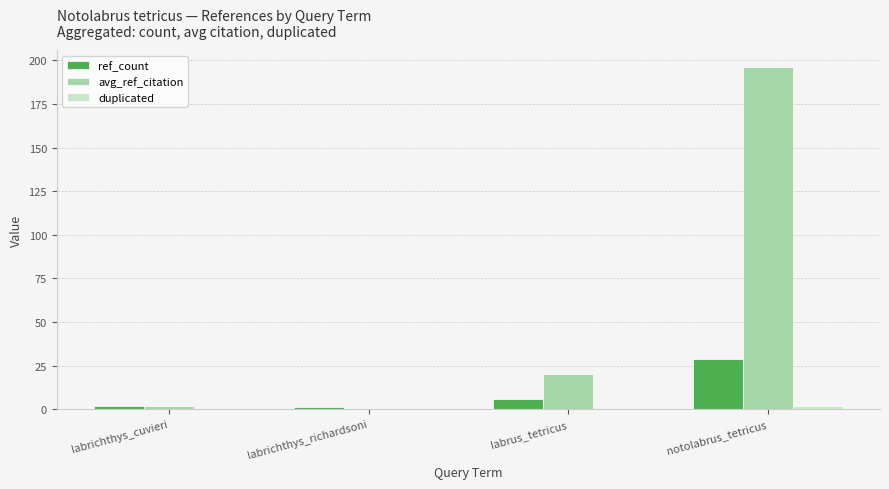

Which series changed the most between labrichthys_richardsoni and labrus_tetricus?

avg_ref_citation